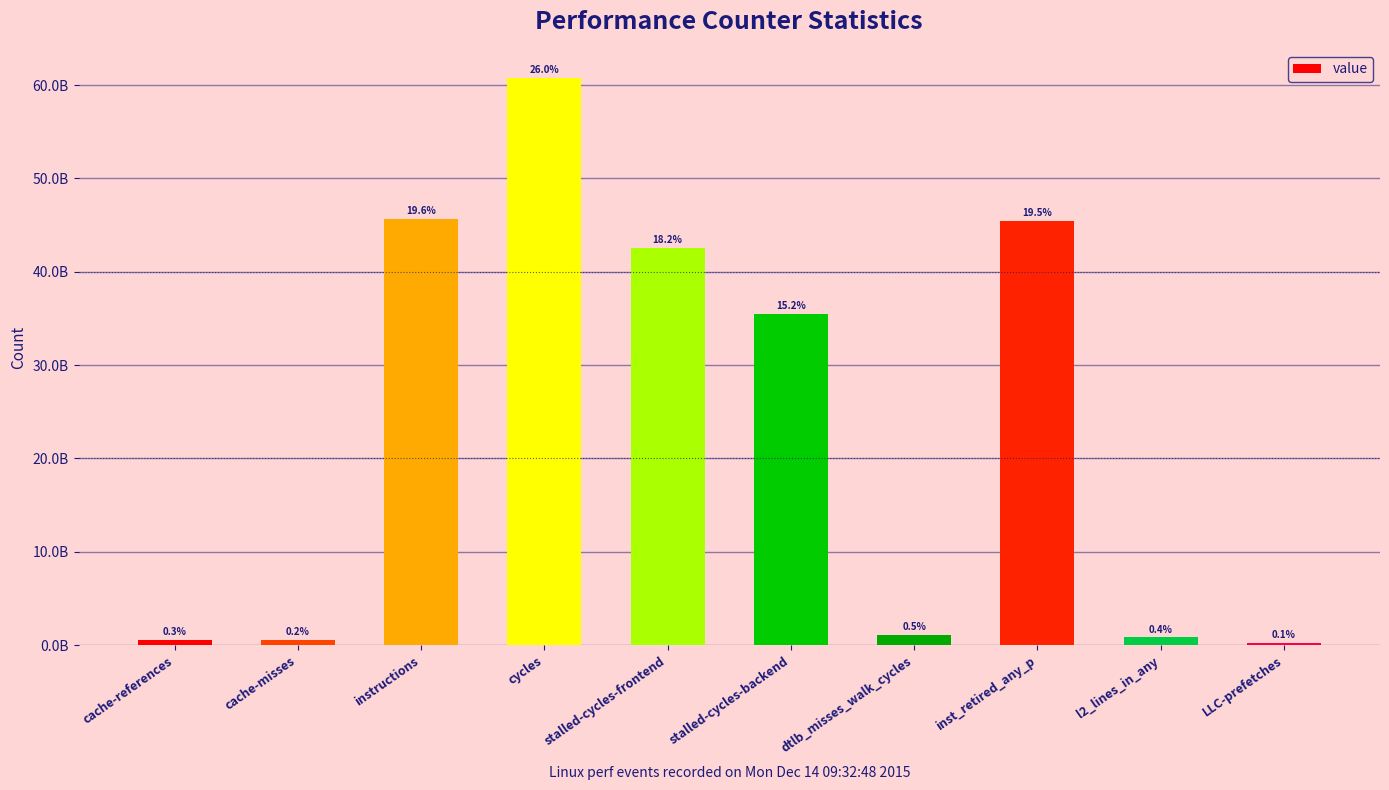

Does the chart contain any negative values?

No